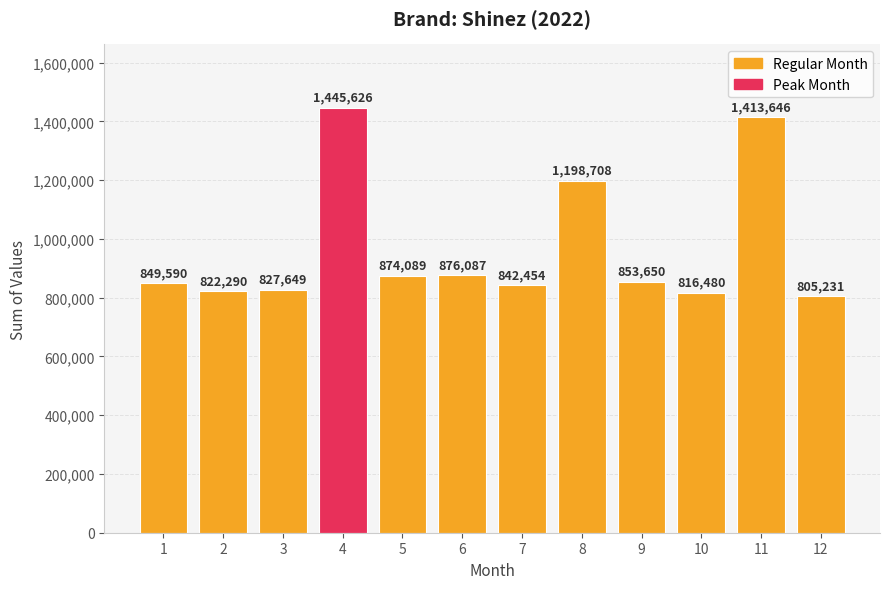

List the labels in order of value, smallest first.

12, 10, 2, 3, 7, 1, 9, 5, 6, 8, 11, 4